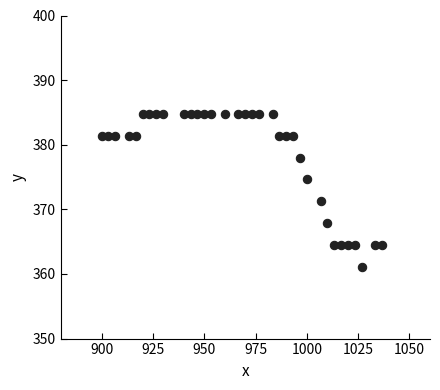

What is the range of X values (max minus min)?

136.7